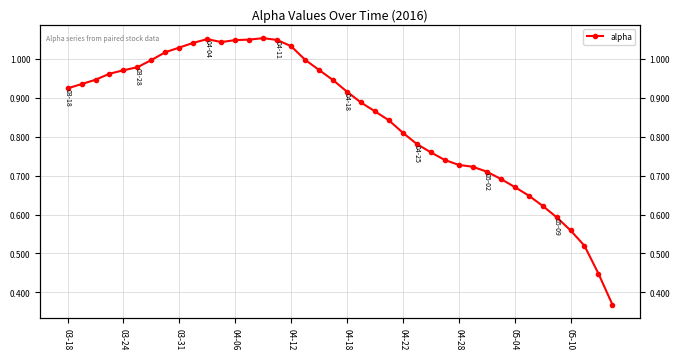

What is the sum of all values?

33.9